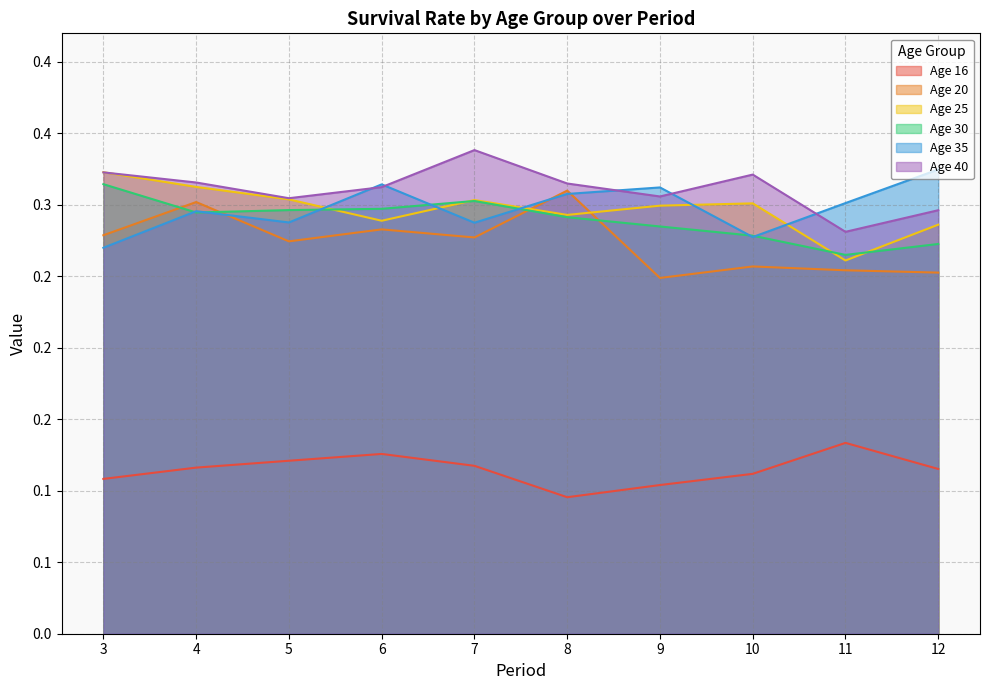

How many interior local peaks does the 35 series have?

3